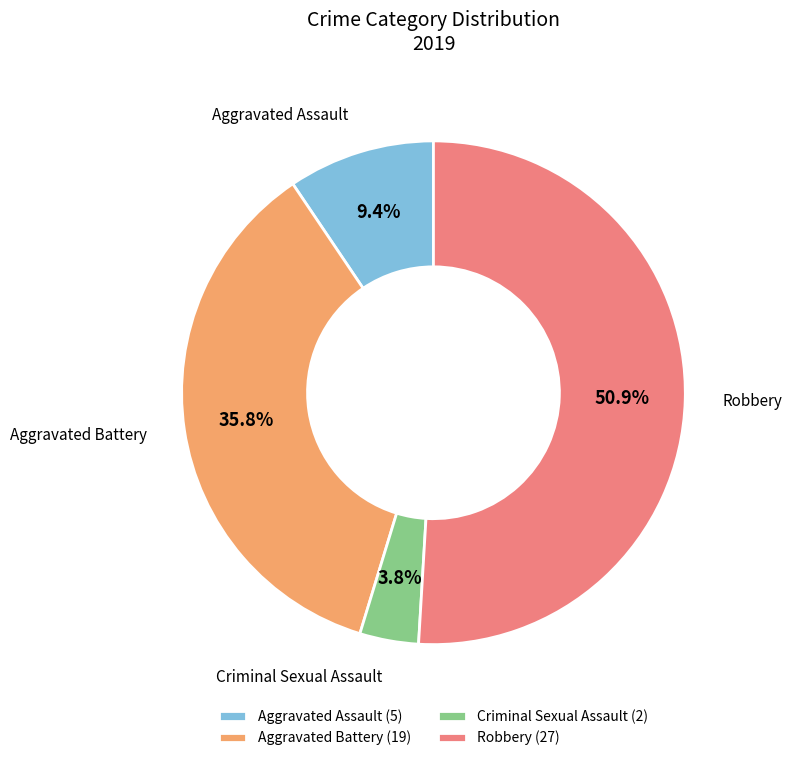

What is the majority slice?

Robbery